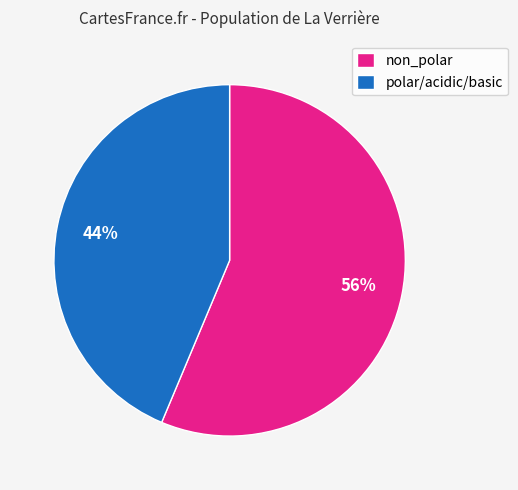

To the nearest percent, what is the average slice percentage?

50%